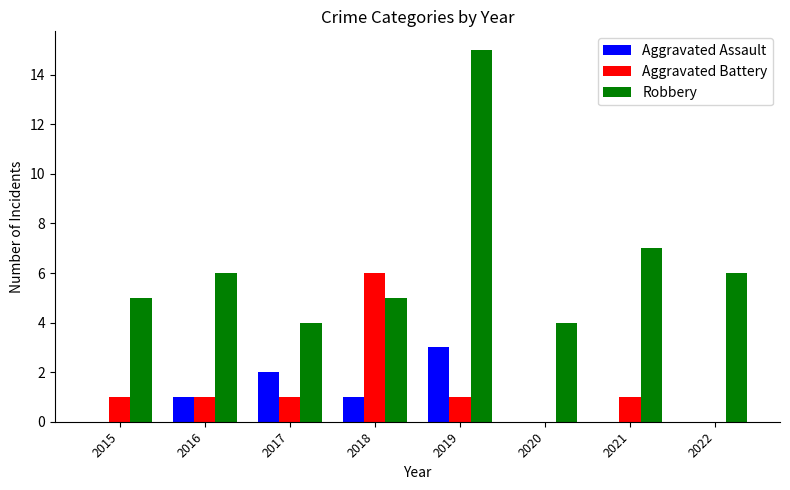

Which series has the largest total across all categories?

Robbery